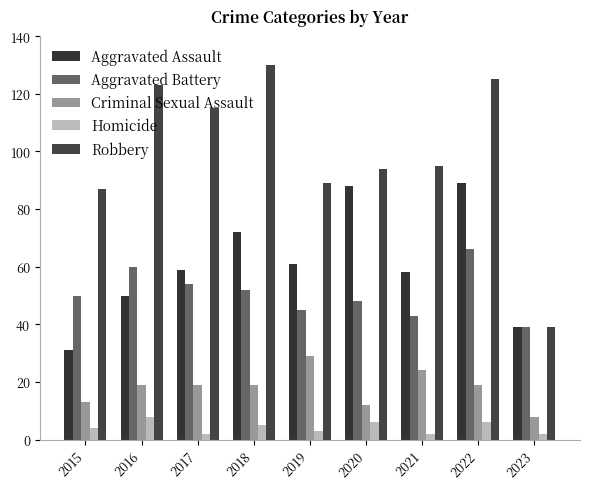

At how many categories does at least one series exceed 124?

2